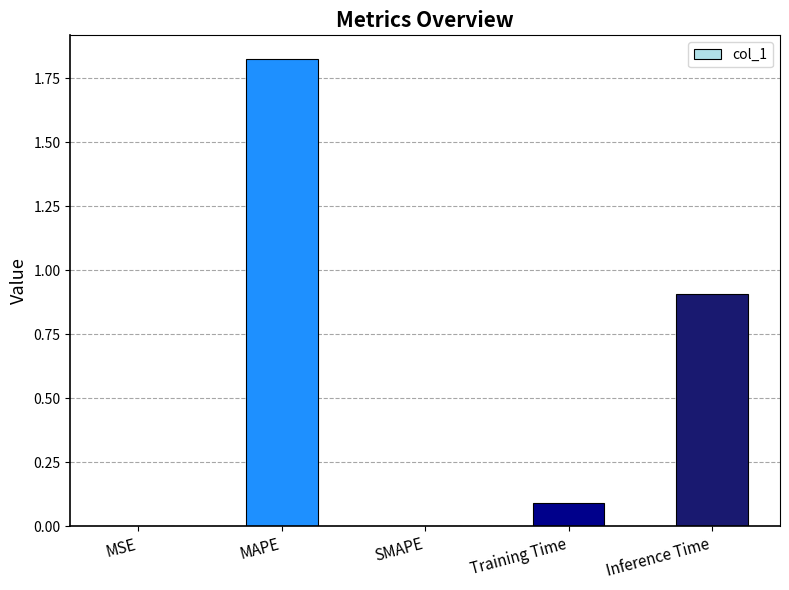

How many distinct data groups are displayed?

1